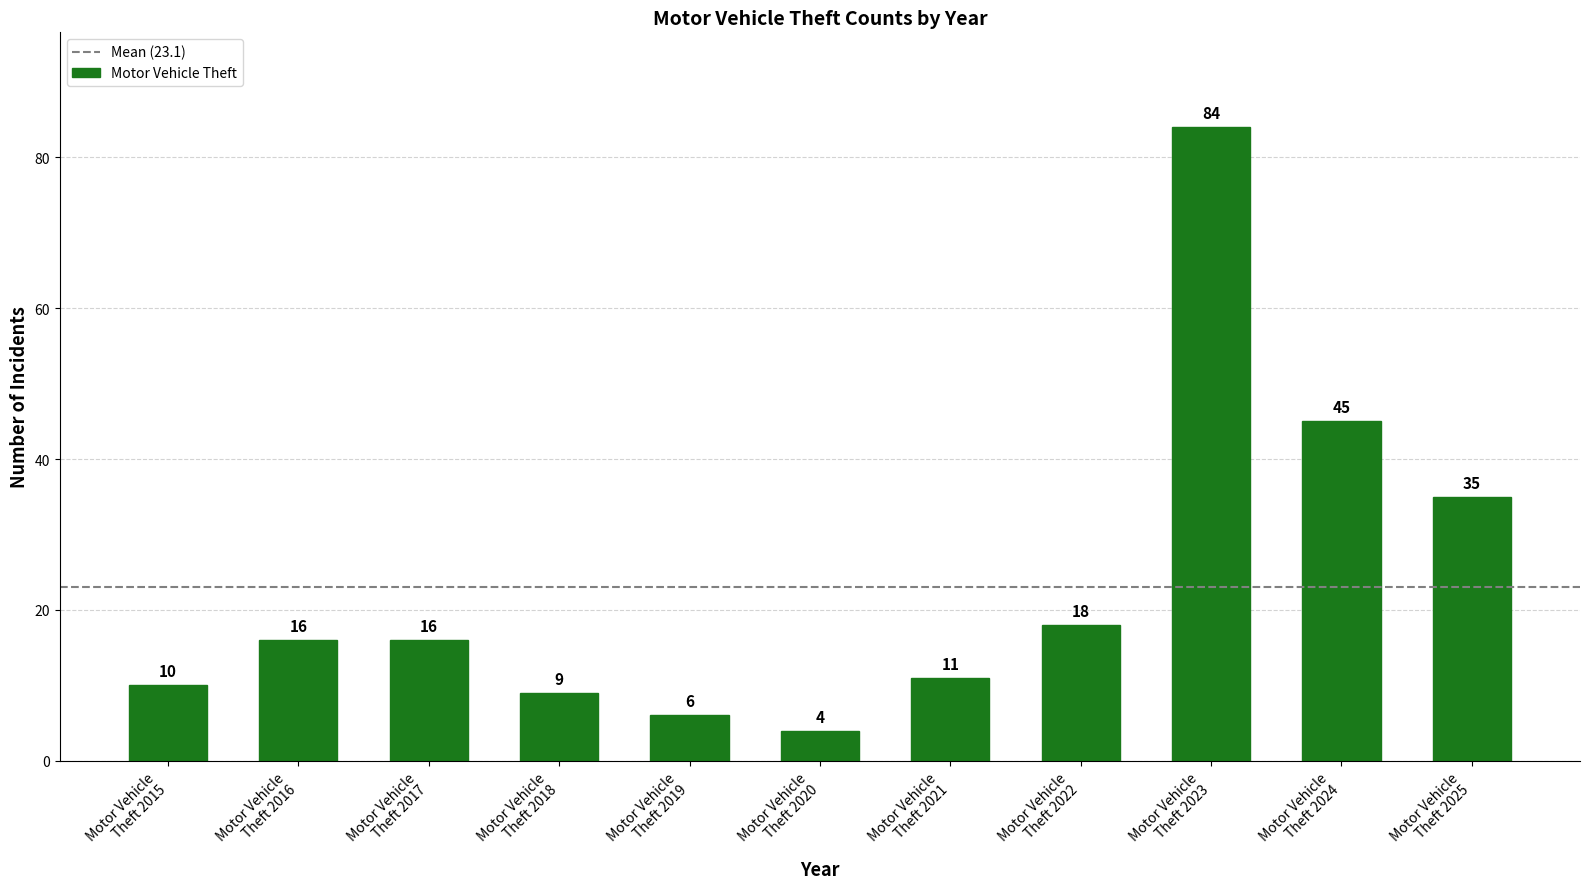

How many bars are there in total?

11